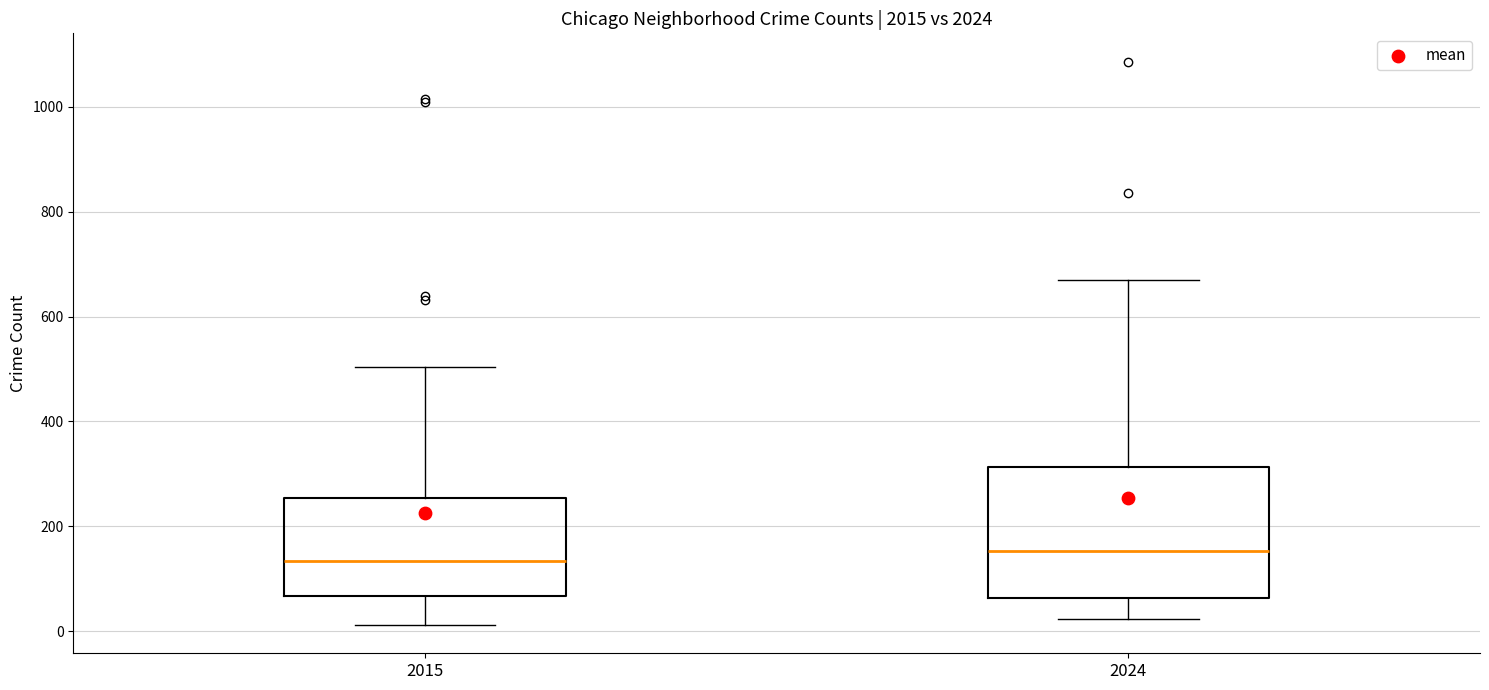

Which box is the tallest, from its lower edge to its upper edge?

2024